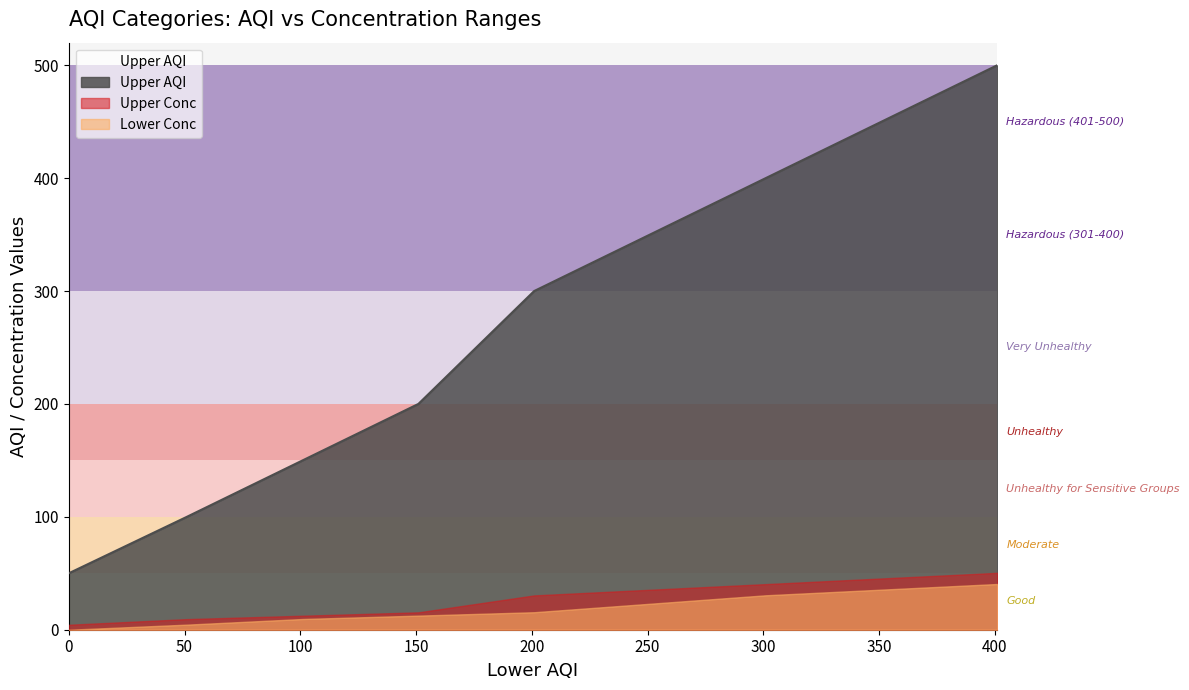

What is the difference between the second highest and second lowest values in the Upper Conc series?

31.0